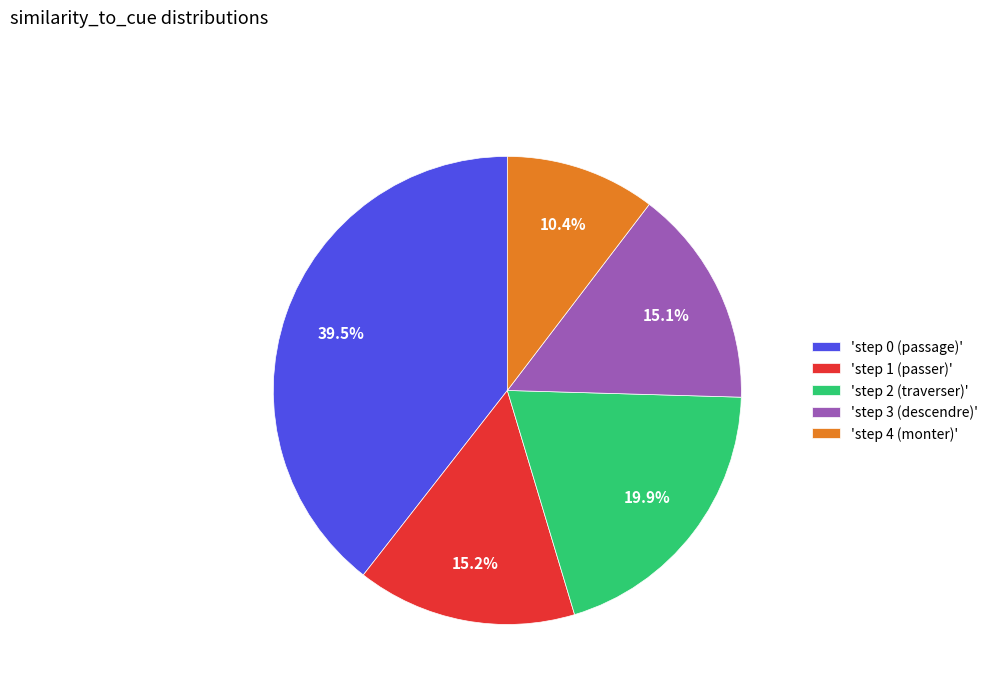

How many segments does this pie chart have?

5